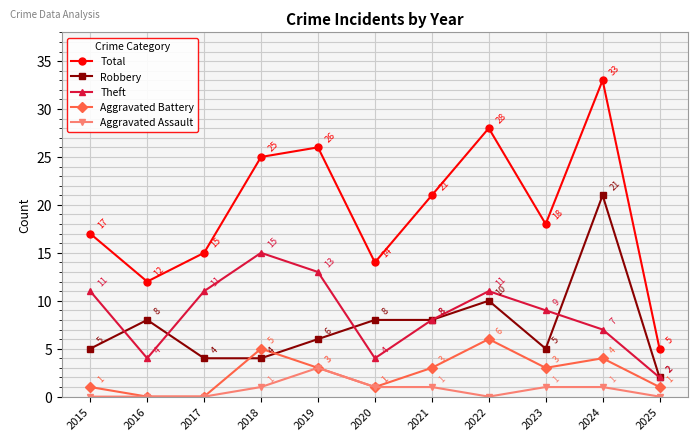

What value does the Robbery series have at 2023?

5